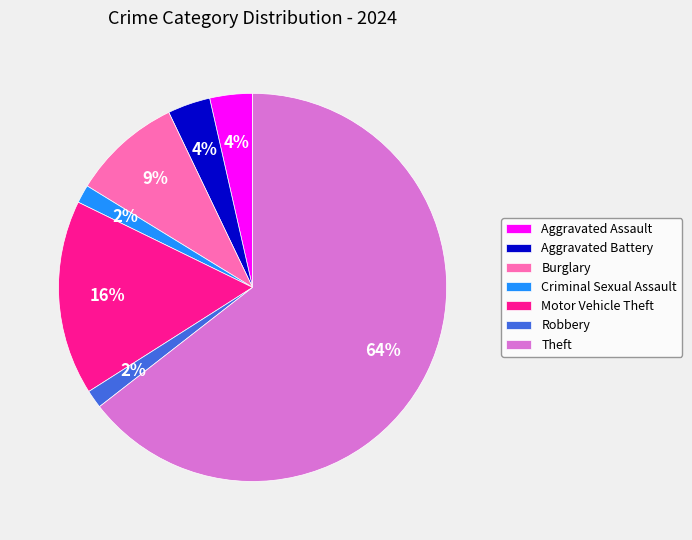

Do Motor Vehicle Theft and Aggravated Battery together represent more than half of the pie?

No